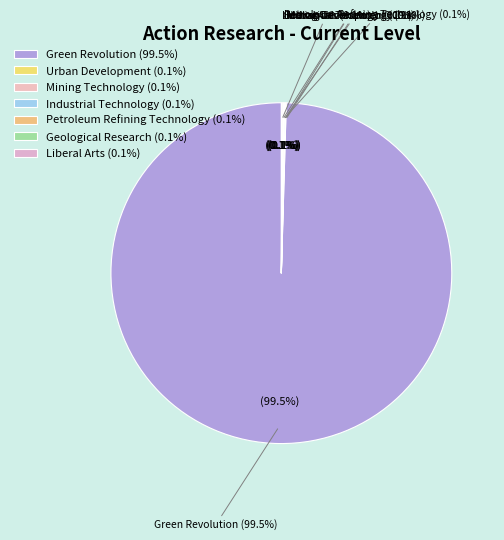

Which slice is the smallest?

Urban Development